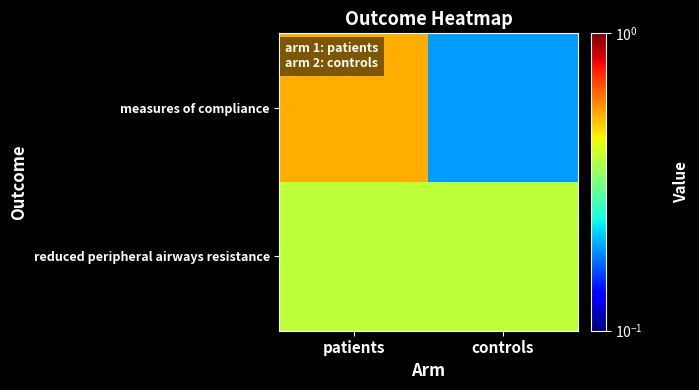

What is the total value across all series at controls?

0.6